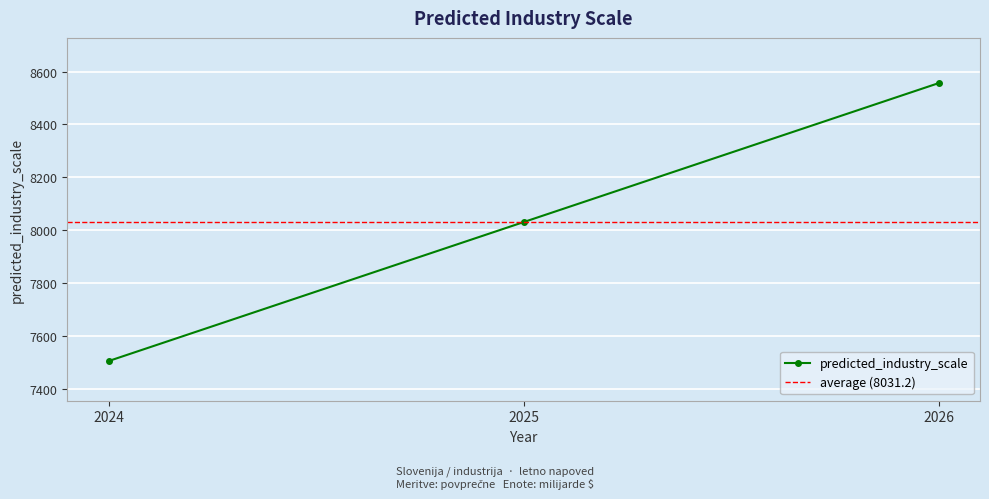

Count the number of values greater than 8031.

2